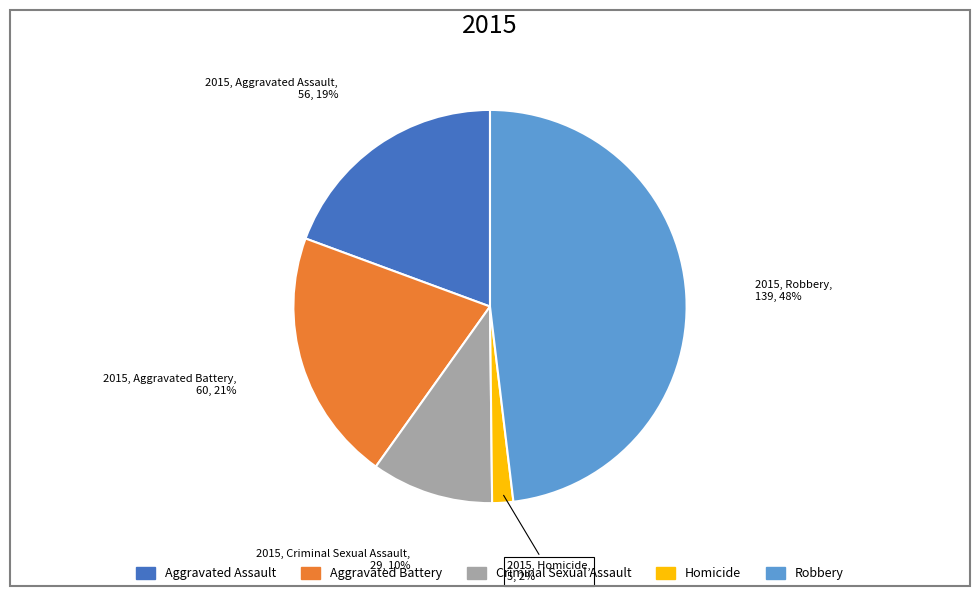

What percentage is the Aggravated Assault slice, to the nearest percent?

19%